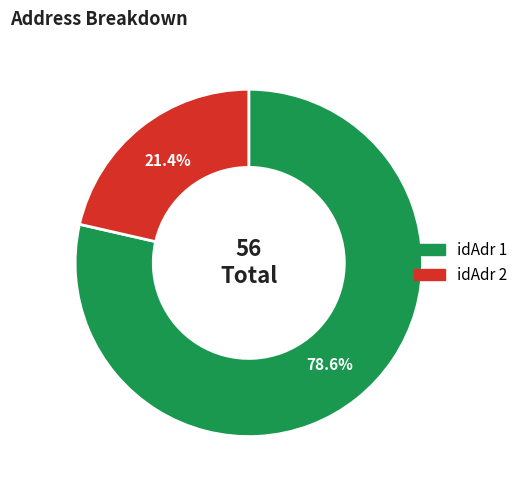

Approximately how many times larger is the value at idAdr 1 compared to idAdr 2?

3.7